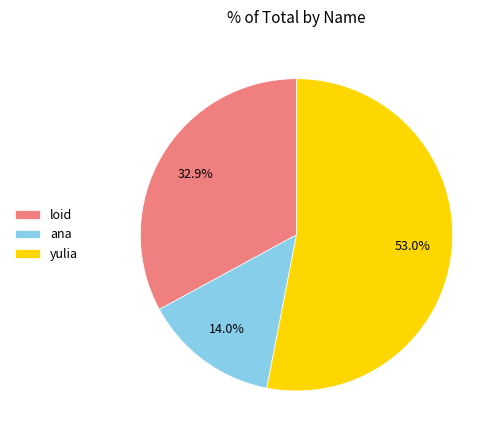

Is there any slice that represents more than half of the pie?

Yes